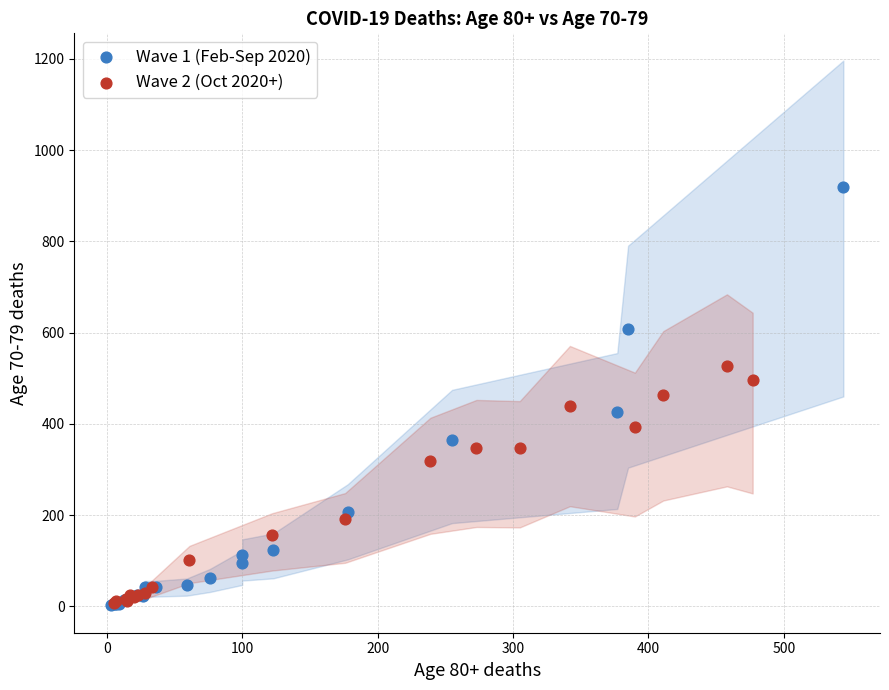

Which series contains the highest Y value?

Wave 1 (Feb-Sep 2020)